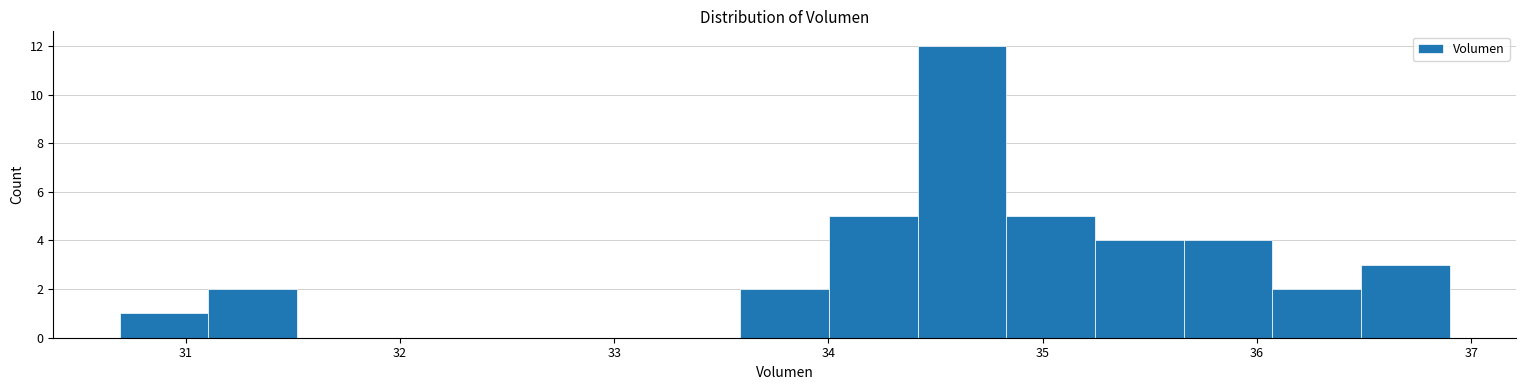

Reading left to right, transcribe this chart: for each bar, give the range it covers on the x-axis and its height. Neither the bar edges nor the heights are printed on the chart, so give them approximately, as read against the axes.

30.7 to 31.1: 1
31.1 to 31.5: 2
31.5 to 31.9: 0
31.9 to 32.3: 0
32.3 to 32.8: 0
32.8 to 33.2: 0
33.2 to 33.6: 0
33.6 to 34.0: 2
34.0 to 34.4: 5
34.4 to 34.8: 12
34.8 to 35.2: 5
35.2 to 35.7: 4
35.7 to 36.1: 4
36.1 to 36.5: 2
36.5 to 36.9: 3